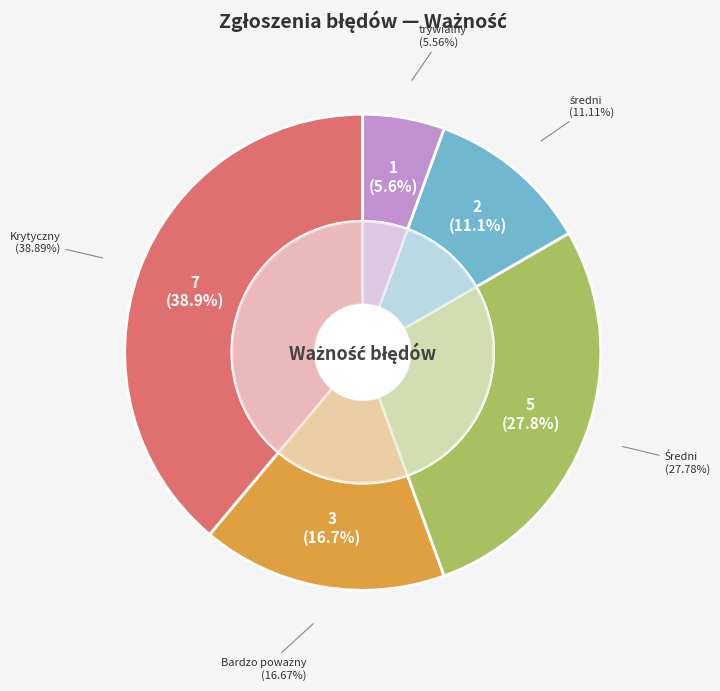

To the nearest percent, what is the difference between the largest and smallest slice percentages?

33%